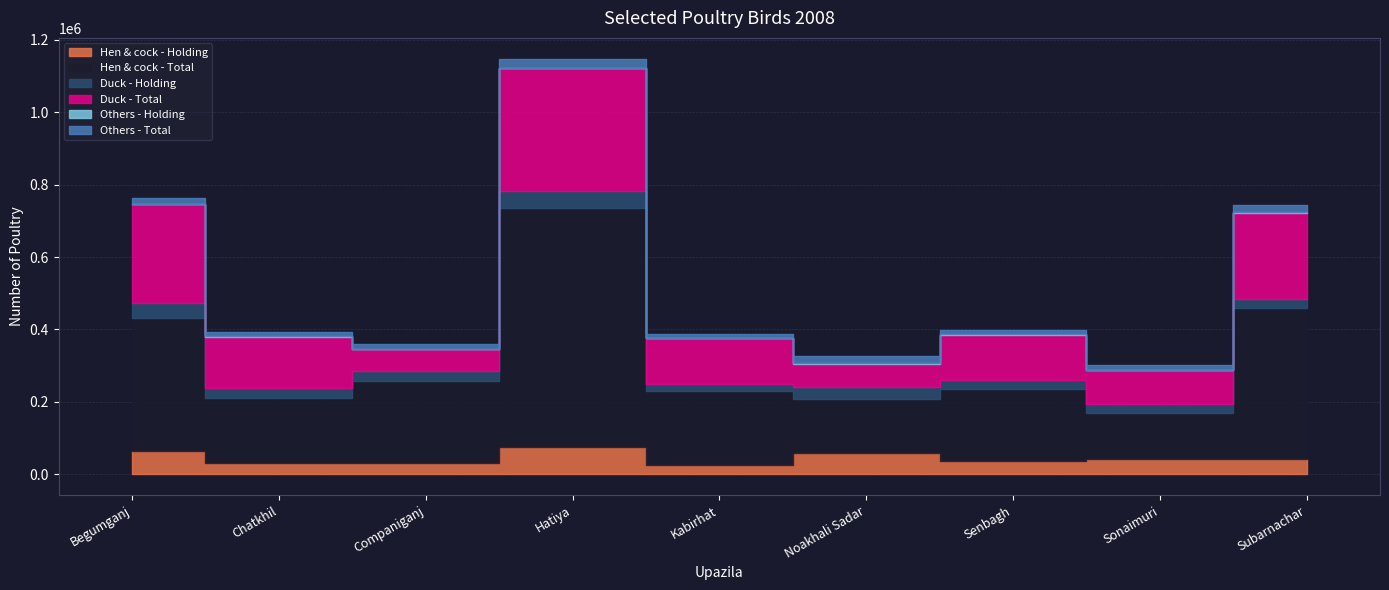

How many values in the Duck - Total series are below 129515?

4